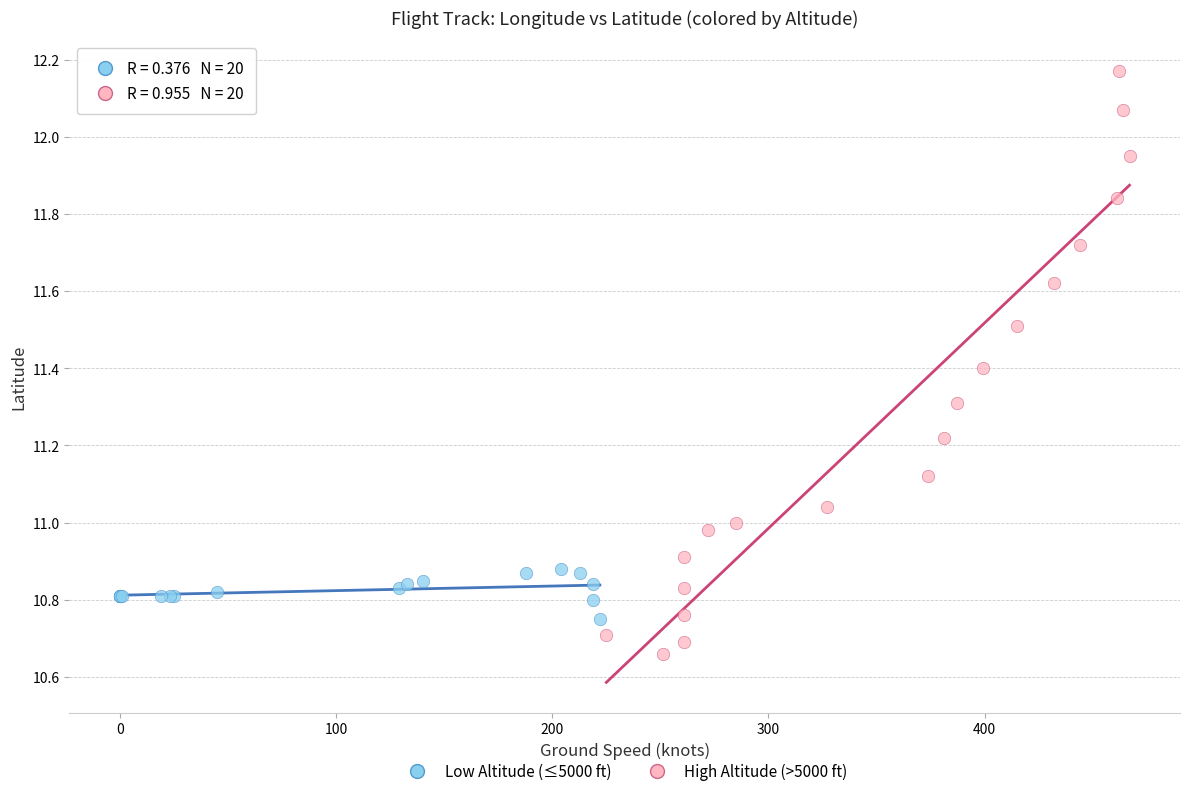

Which series has the widest spread of Y values?

High Altitude (>5000 ft)